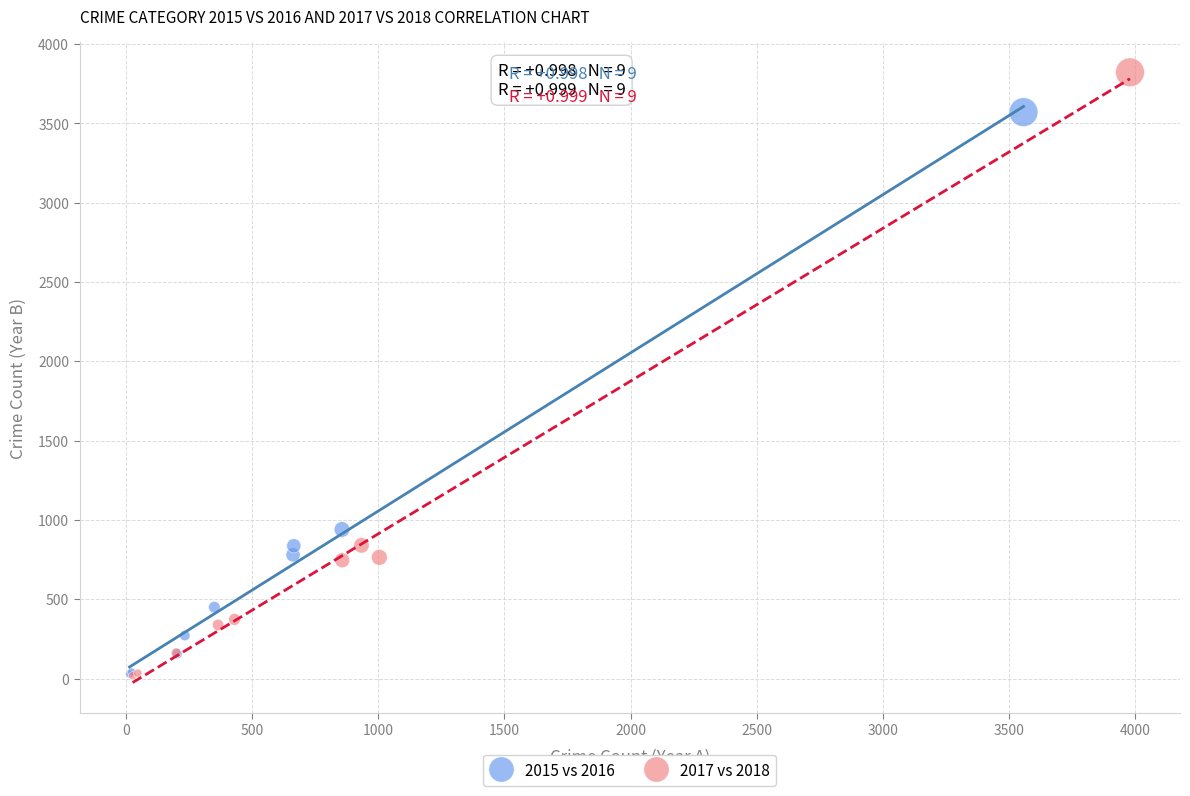

Which series has the widest spread of Y values?

2017 vs 2018